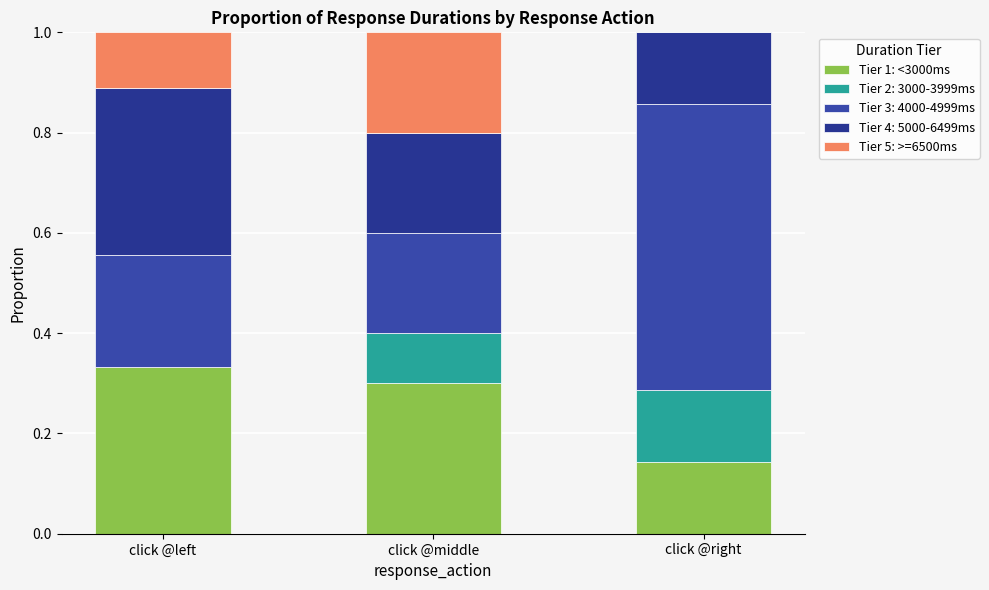

The value of Tier 5: >=6500ms at click @left is 0.1. True or false?

True